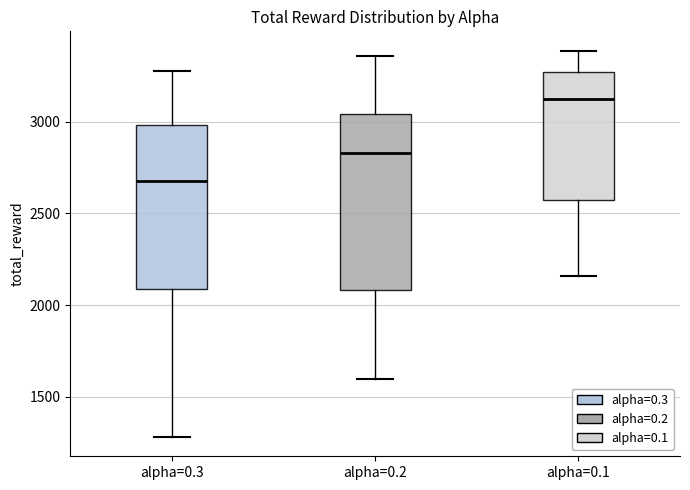

Reading left to right, read every box against the y-axis: the position of its median line, the range the box covers, and the ends of its whiskers. The values are not printed on the chart, so give them approximately, as read against the axis.

alpha=0.3: median 2650, box 2100 to 3000, whiskers 1300 to 3300
alpha=0.2: median 2850, box 2100 to 3050, whiskers 1600 to 3350
alpha=0.1: median 3150, box 2600 to 3250, whiskers 2150 to 3400